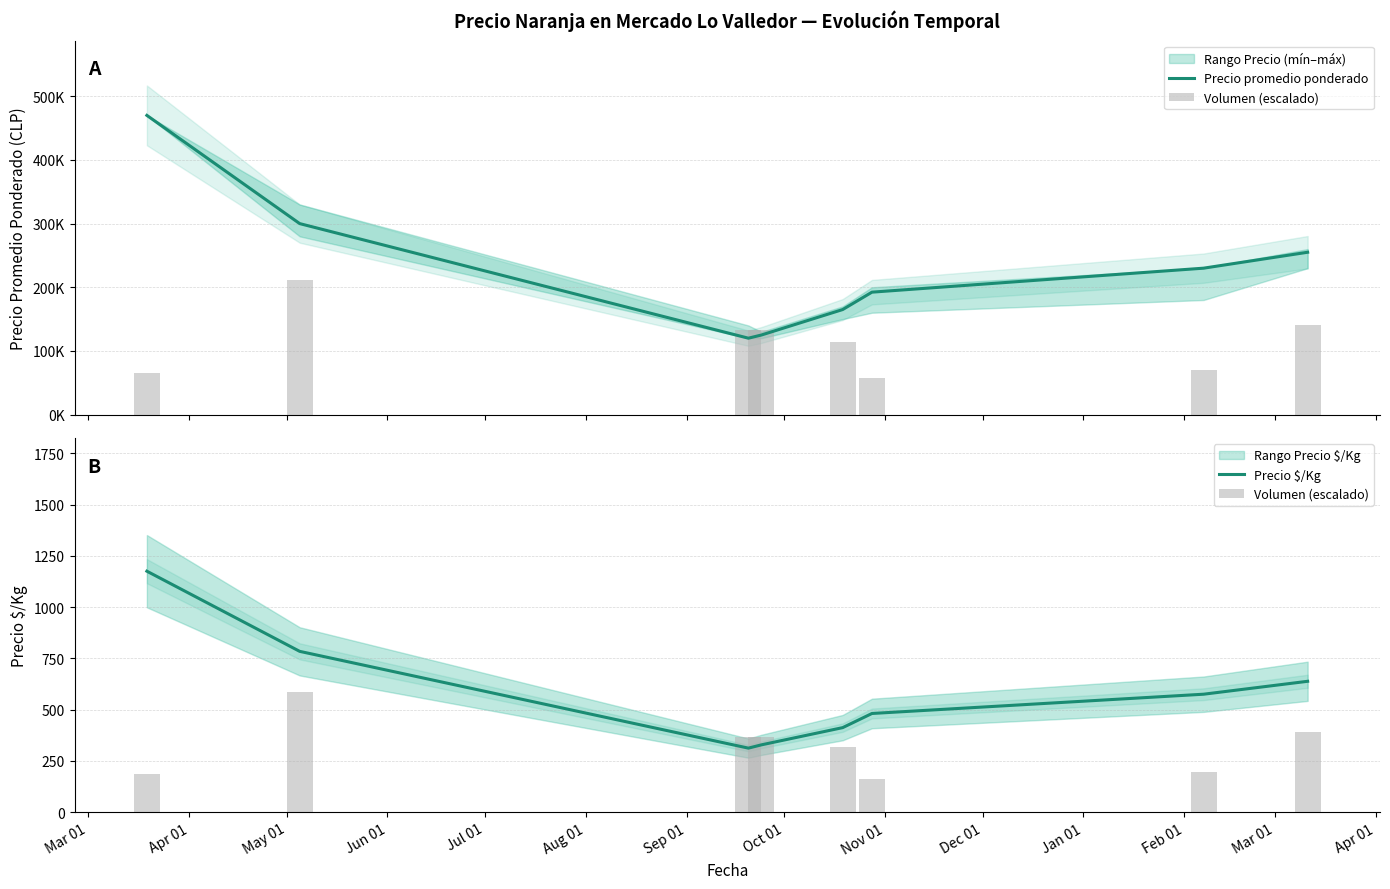

What is the minimum value for Precio $/Kg?

312